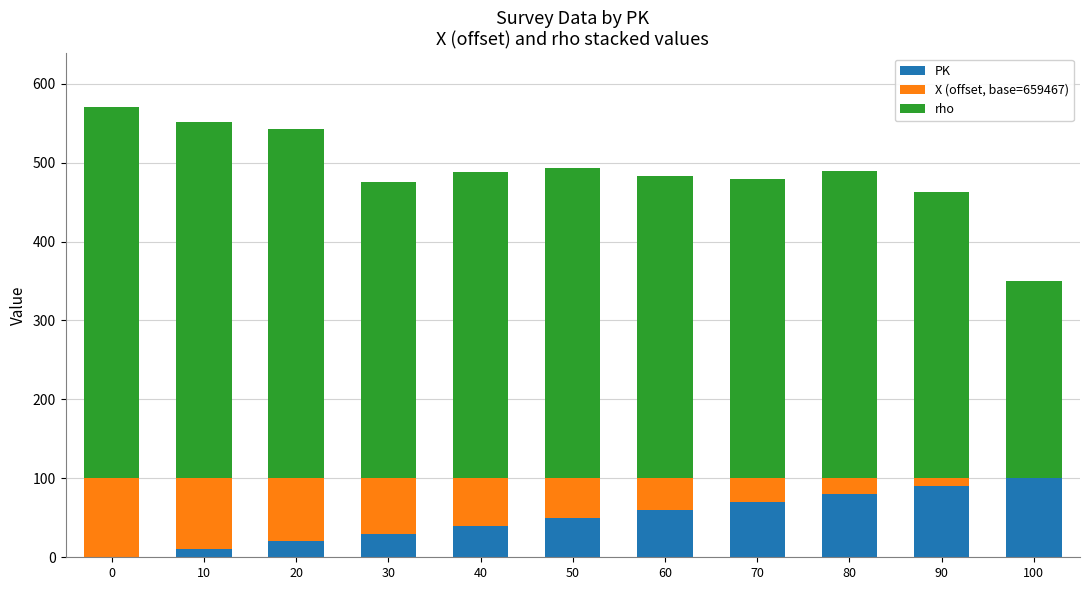

The value of PK at 30 is 30. True or false?

True